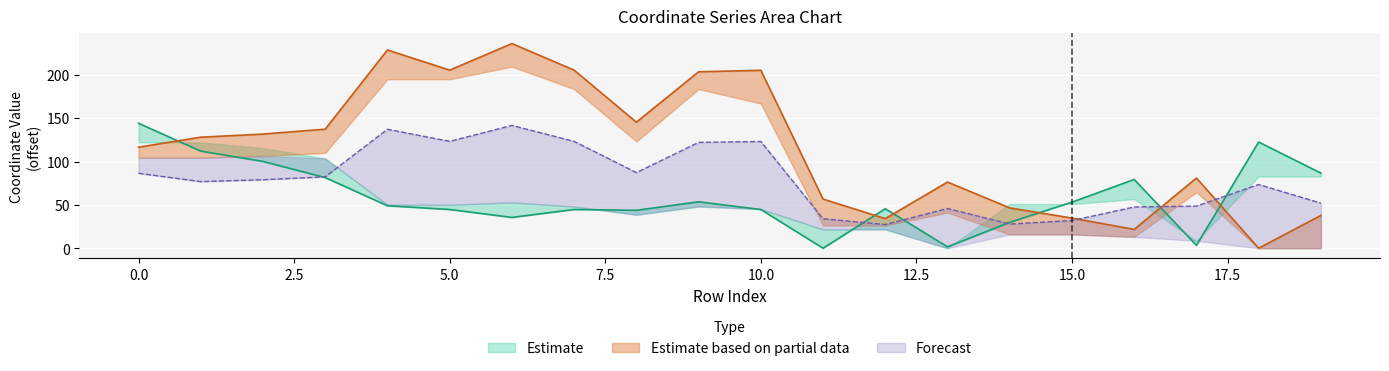

True or false: x1 has a value of 29.8 at 14.

True